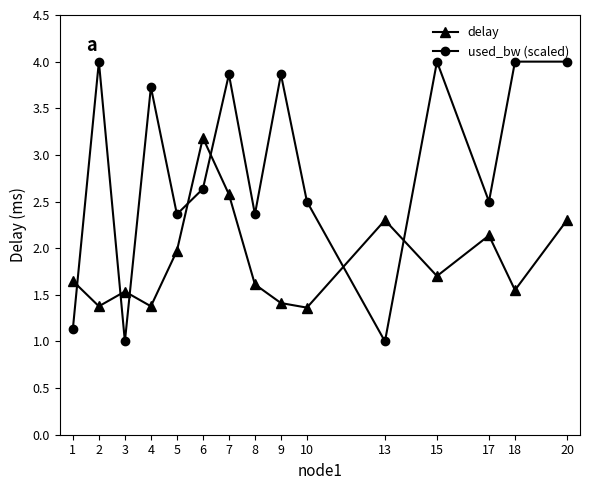

What is the maximum value for delay?

3.2